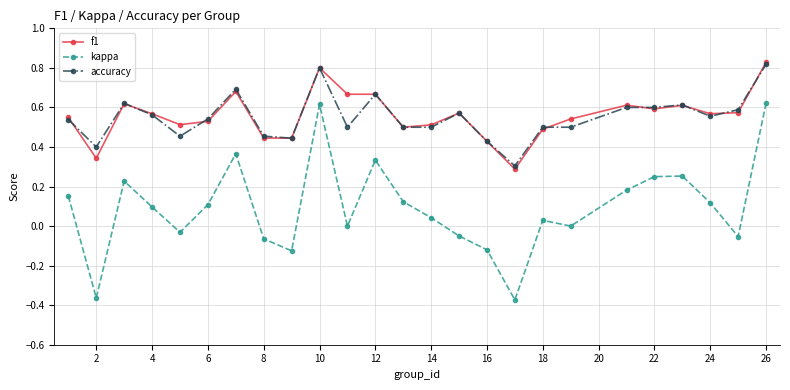

At how many categories does at least one series exceed 0?

25